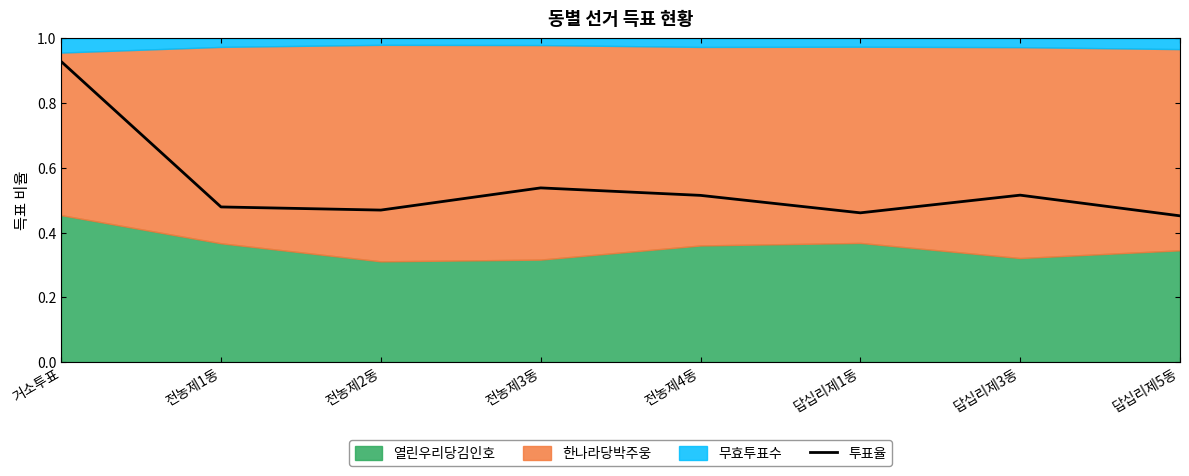

What is the value of the 7th point from the left?

0.5